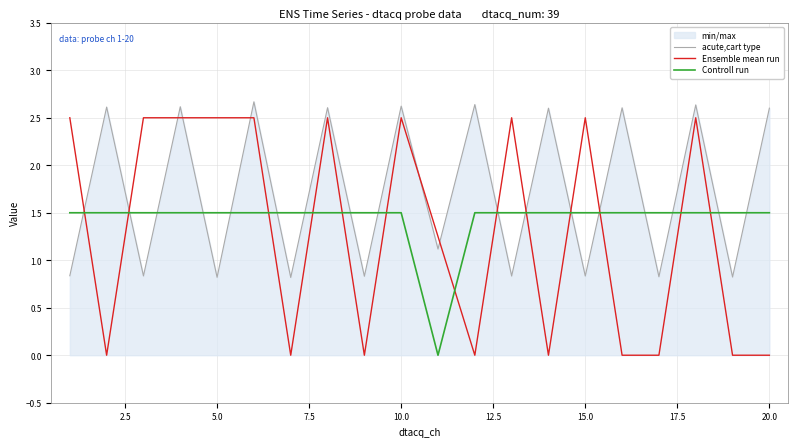

What is the difference between the maximum and minimum values in the Controll run series?

1.5